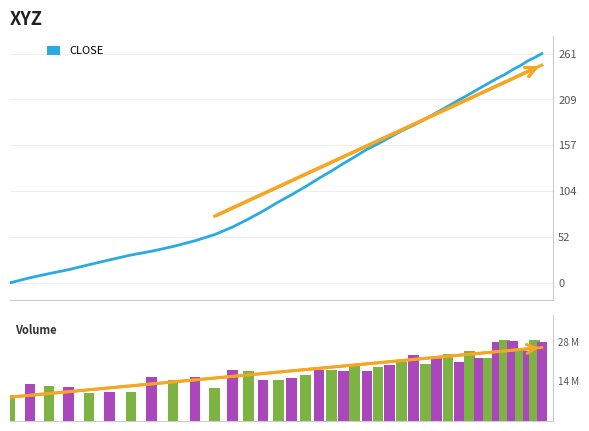

The value of x at 3 is 5.4. True or false?

False